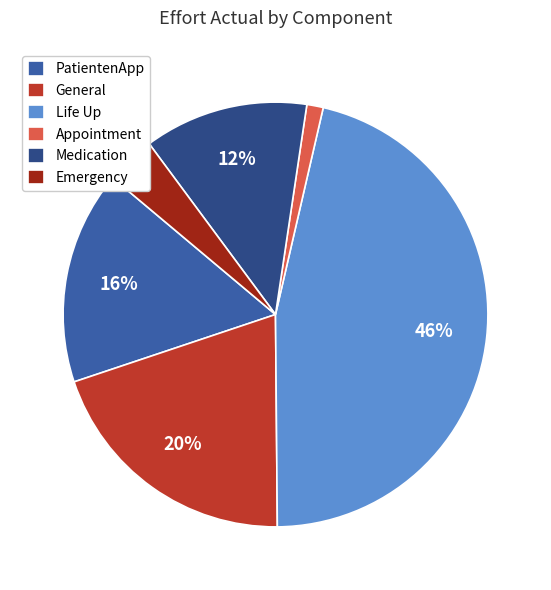

Which category has the smallest portion of the pie?

Appointment